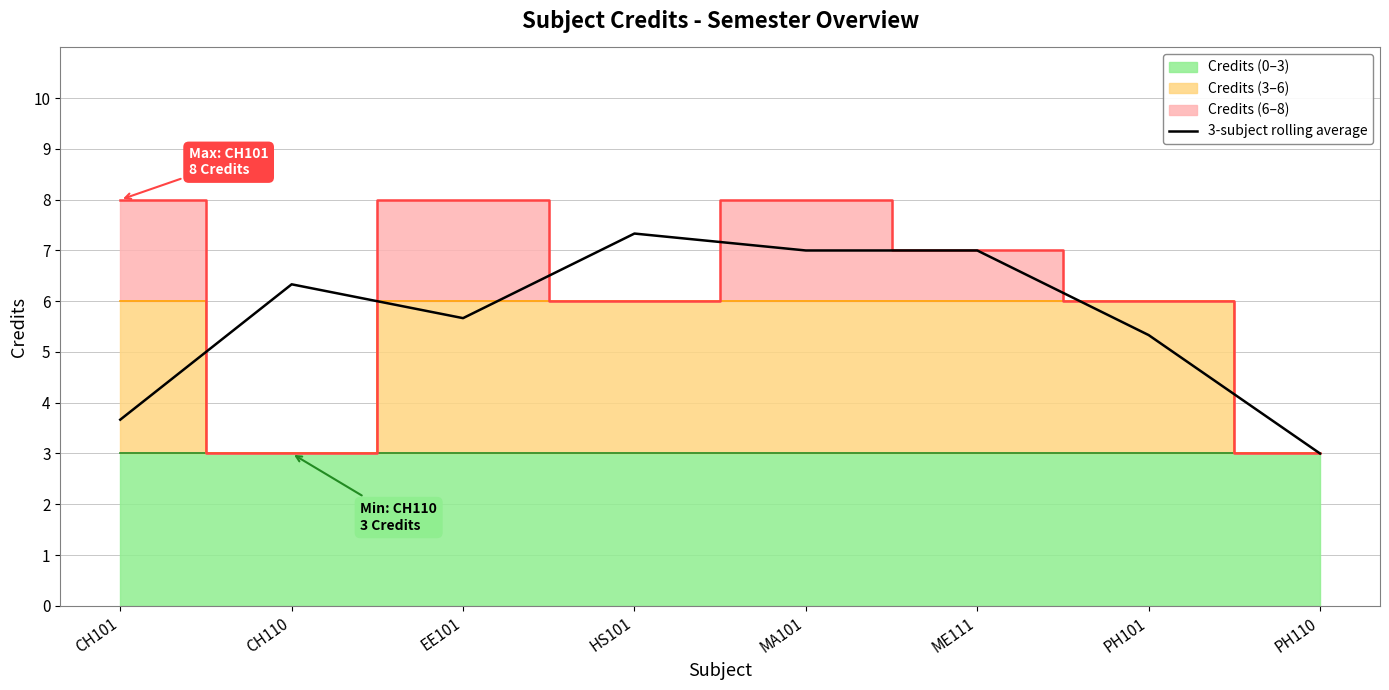

What is the smallest value displayed?

3.0